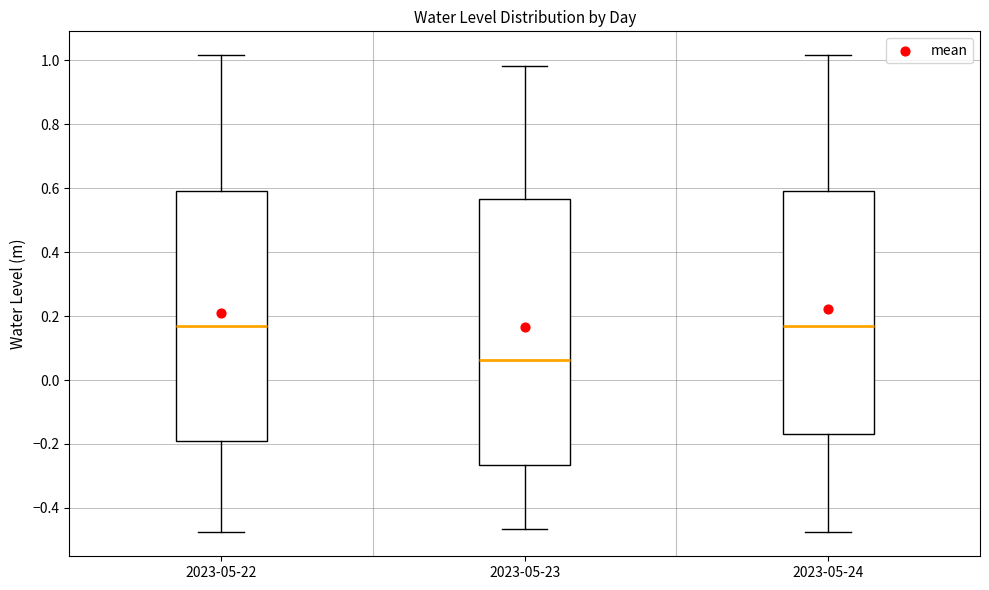

Reading left to right, transcribe this box plot: for each box, give where its median line is, the range the box spans, and where its two whiskers end, as read against the y-axis. The values are not printed on the chart, so give them approximately, as read against the axis.

2023-05-22: median 0.16, box -0.20 to 0.60, whiskers -0.48 to 1.02
2023-05-23: median 0.06, box -0.26 to 0.56, whiskers -0.46 to 0.98
2023-05-24: median 0.16, box -0.16 to 0.60, whiskers -0.48 to 1.02